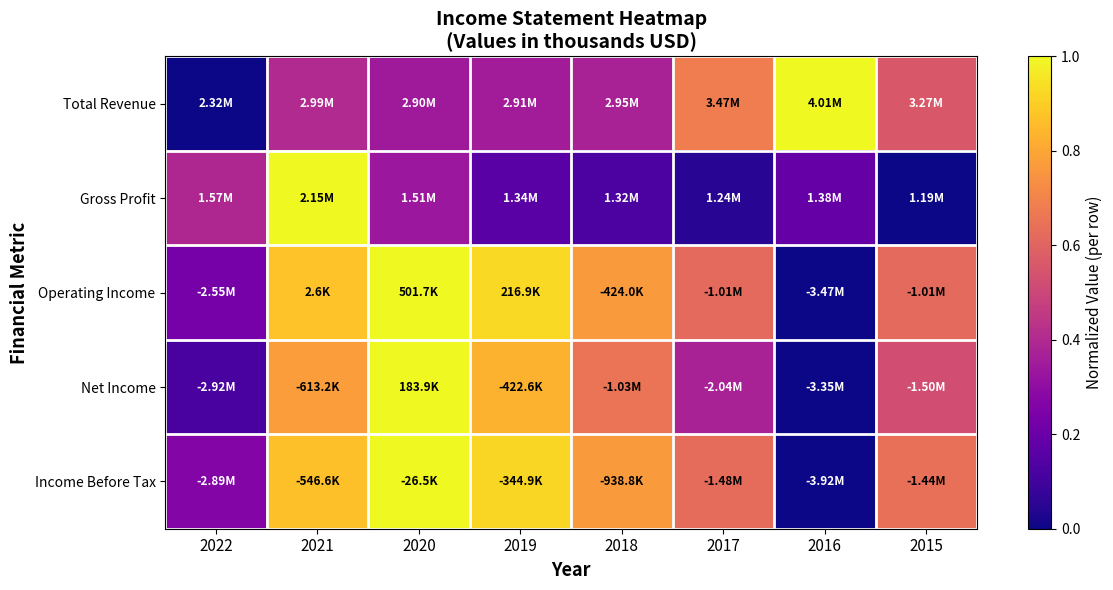

What is the spread (max minus min) of values at 2016?

1.0